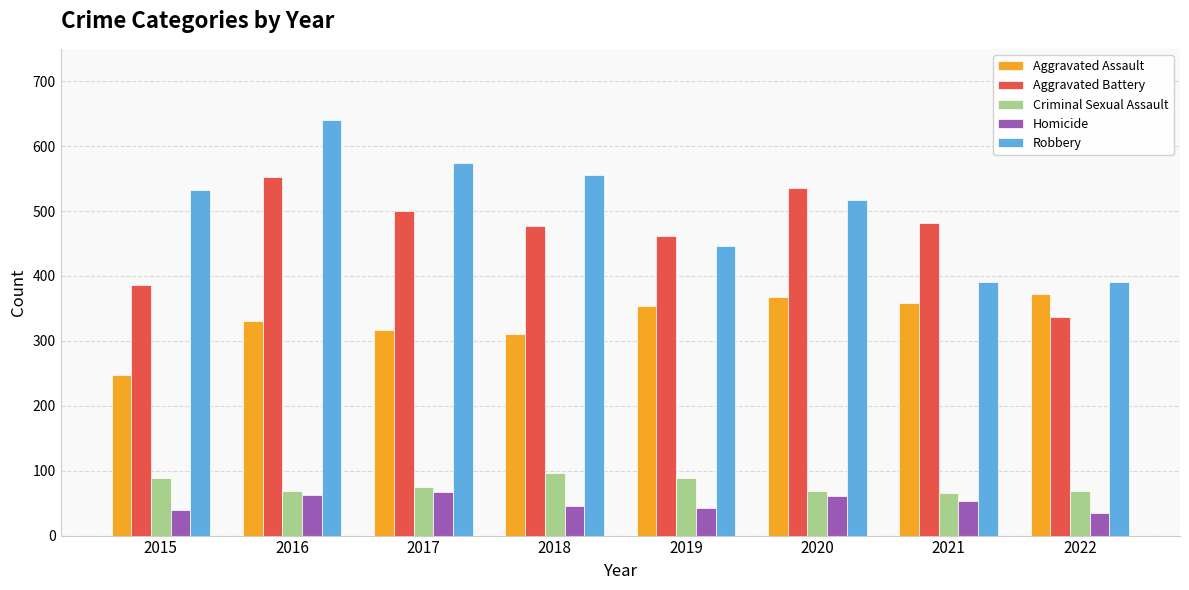

Where is Aggravated Battery nearest to the value 444?

2019